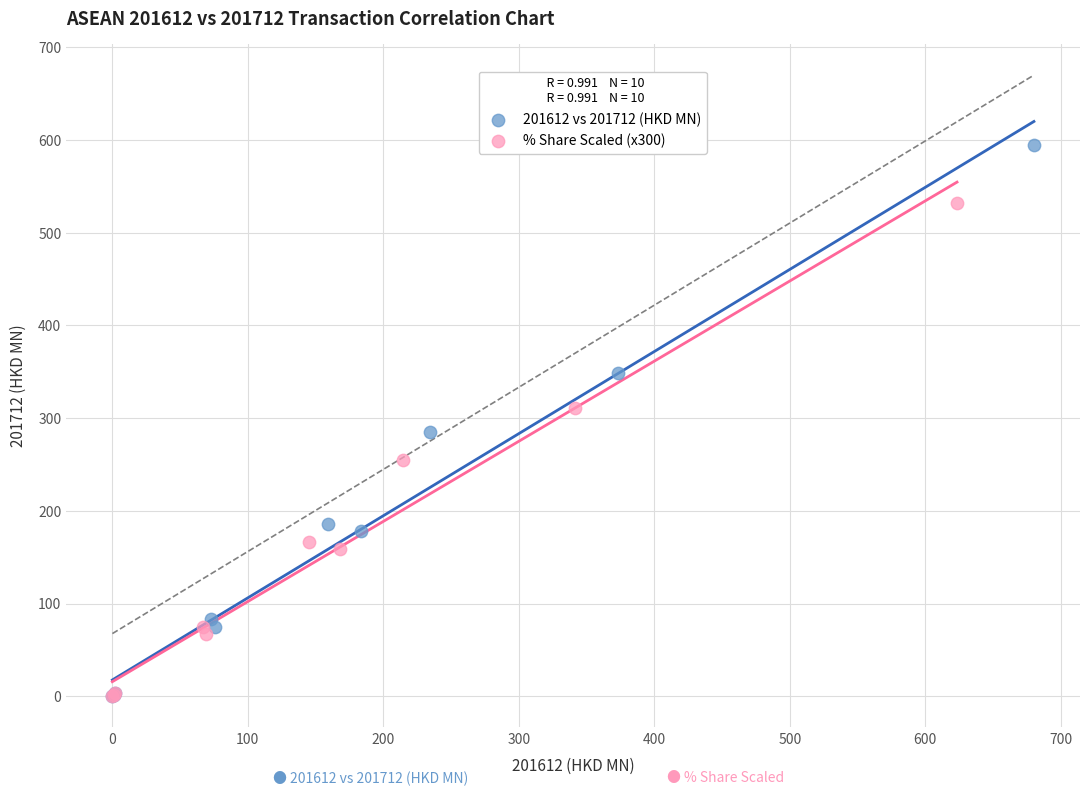

Which series has the widest spread of Y values?

201612 vs 201712 (HKD MN)